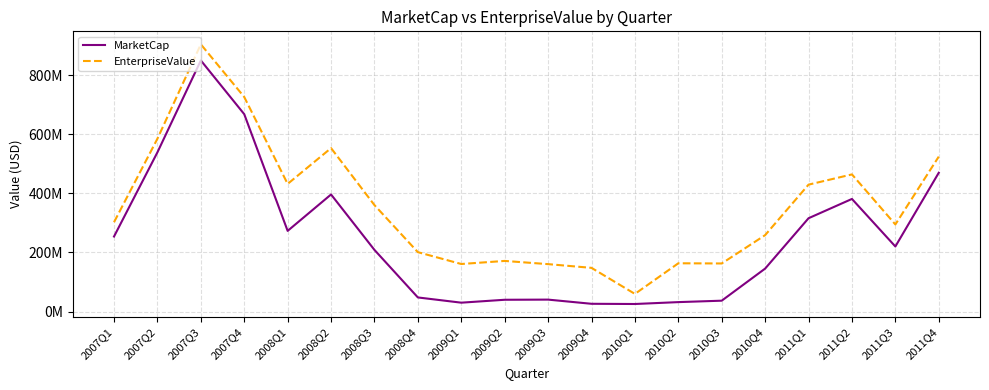

True or false: EnterpriseValue and MarketCap intersect in this chart.

False